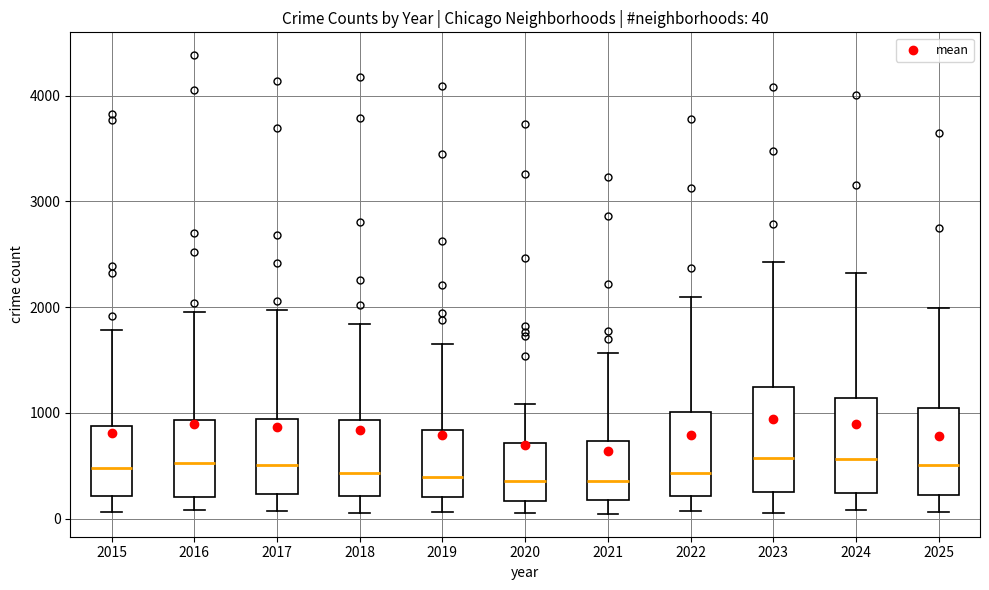

Comparing the boxes themselves (not the whiskers), which one is the tallest?

2023